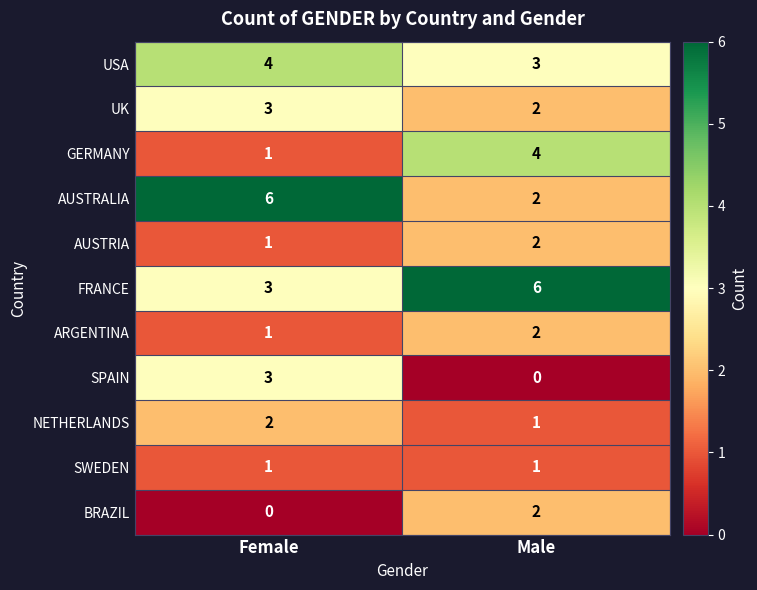

Which series has the largest total across all categories?

FRANCE